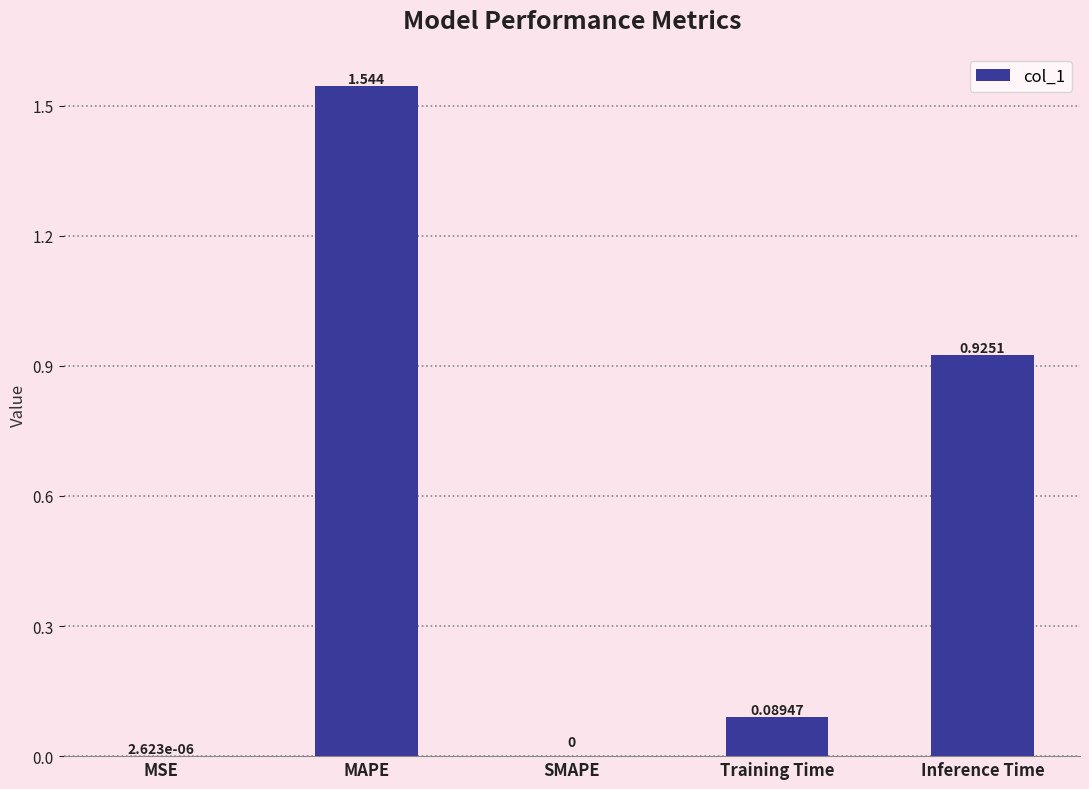

At which category does the chart reach its peak across all series?

MAPE